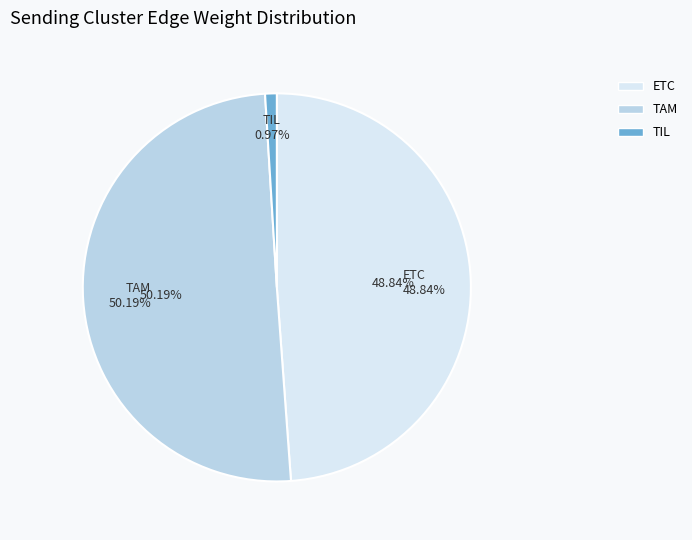

To the nearest percent, what is the difference between the largest and smallest slice percentages?

49%